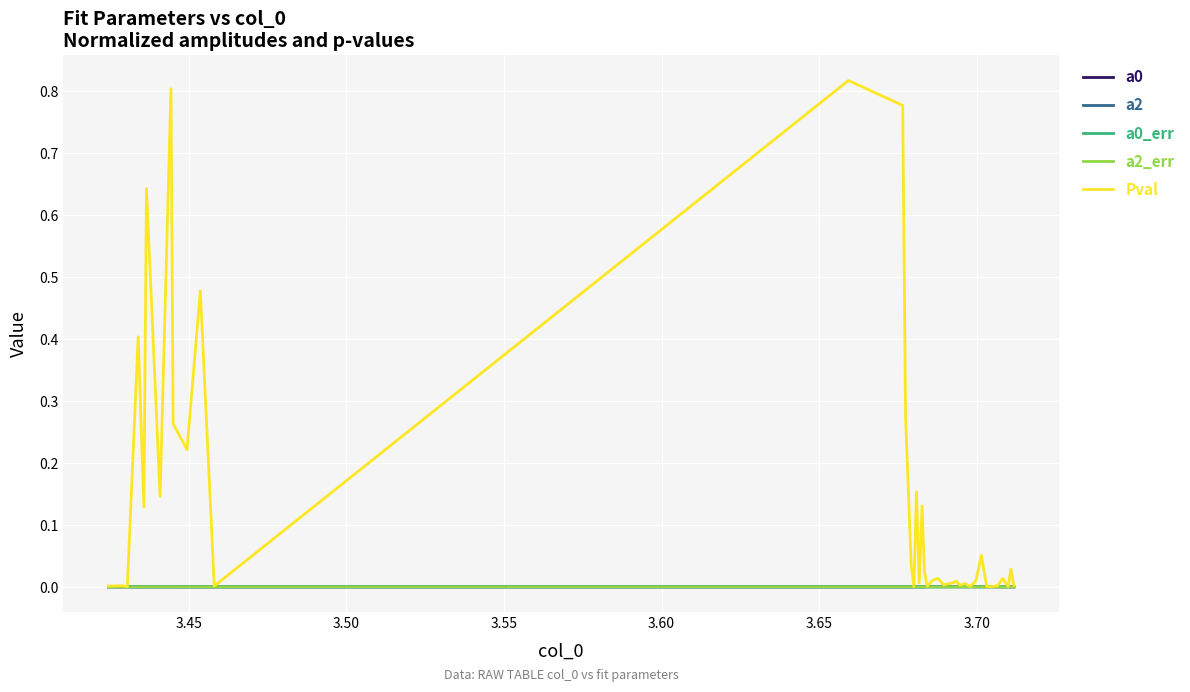

True or false: a0 and a2 cross at least once.

False